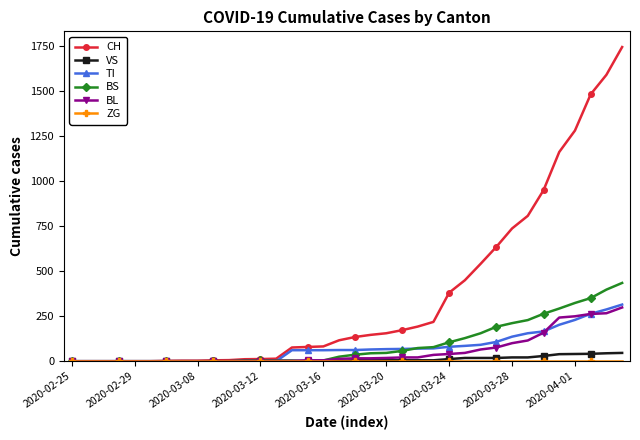

At how many categories does at least one series exceed 578?

9